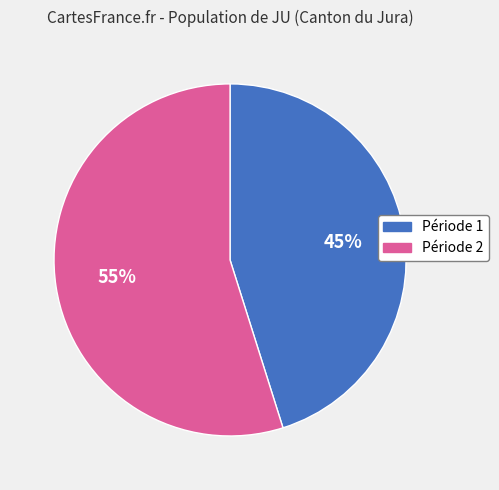

To the nearest percent, what is the difference between the largest and smallest slice percentages?

10%